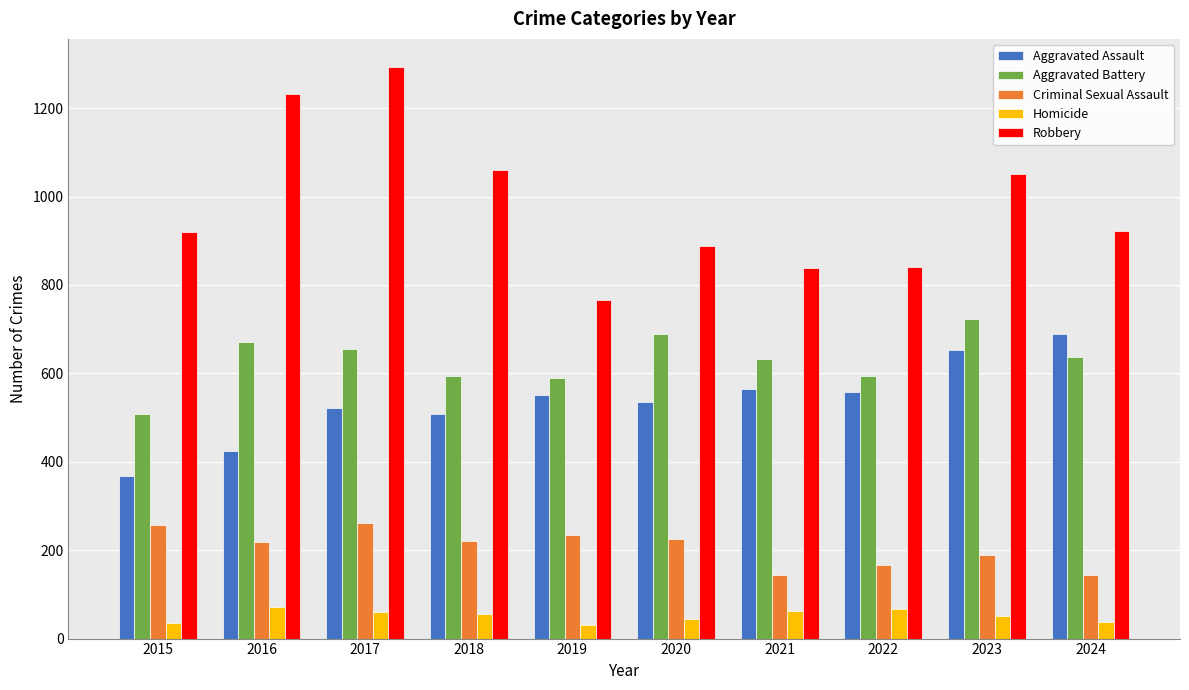

How many groups of bars are there?

10